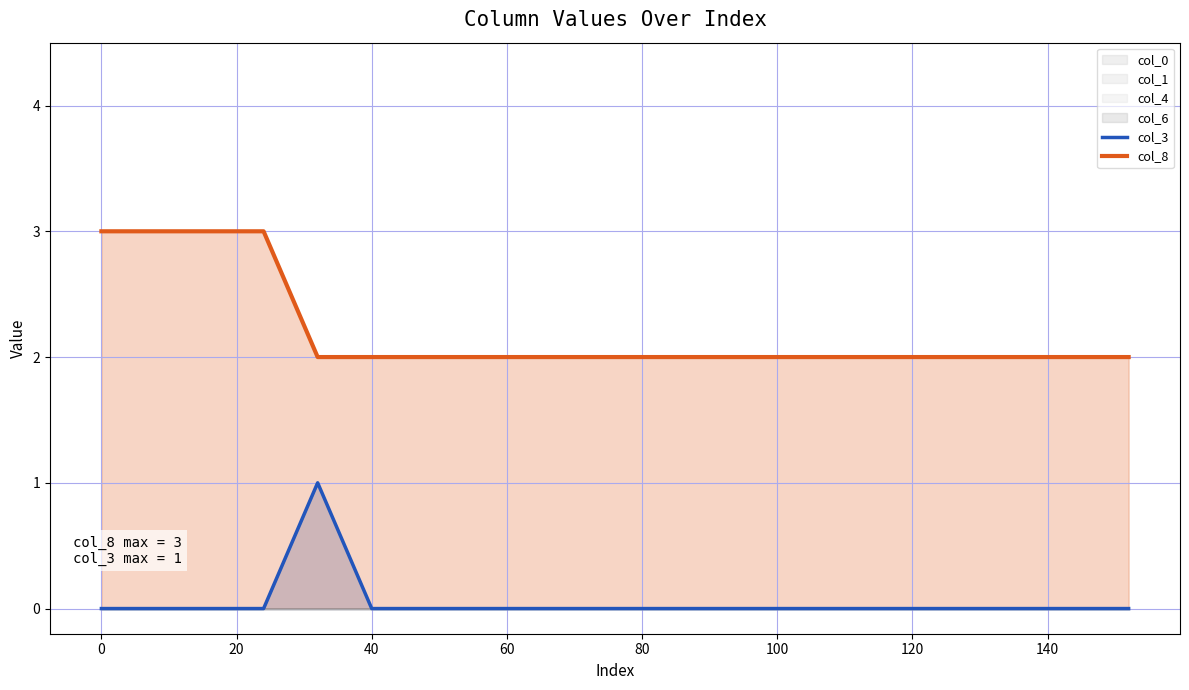

What is the maximum value for col_3?

1